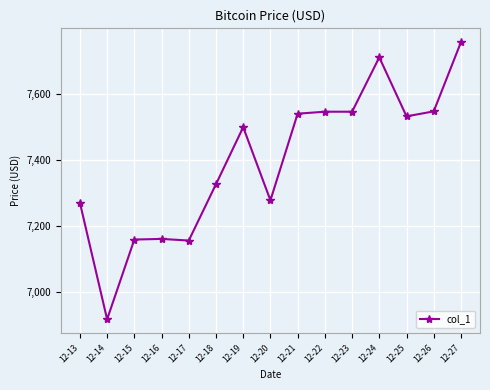

At which category does the chart reach its minimum across all series?

12-14